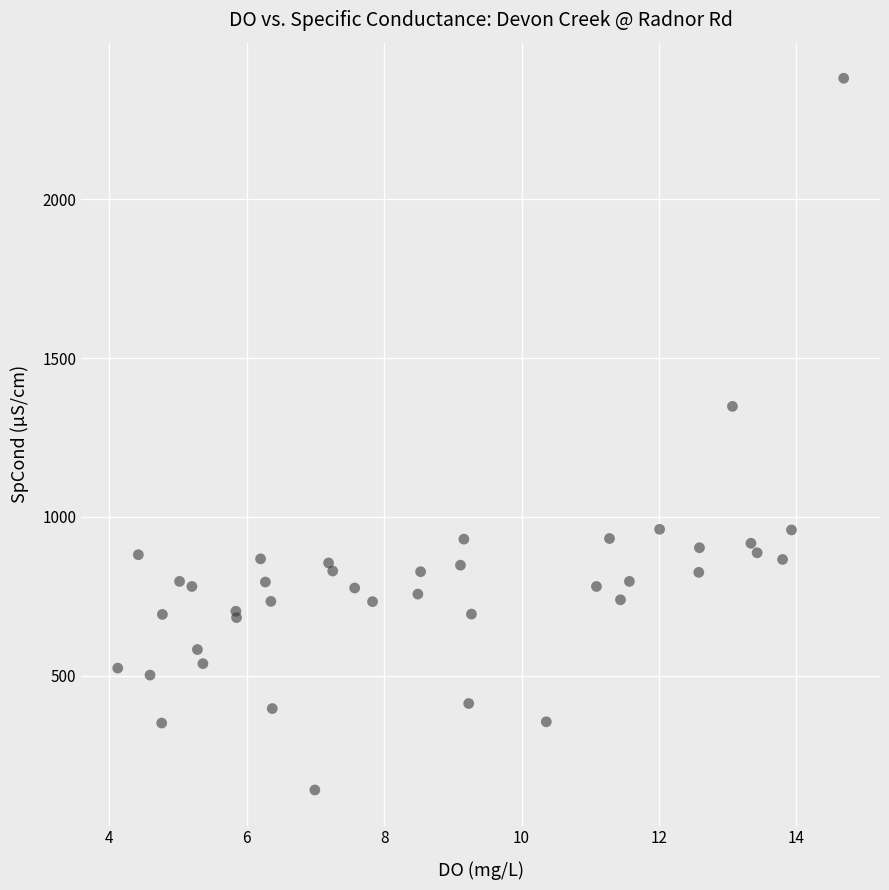

What Y value in the scatter plot is closest to 1260?

1348.0